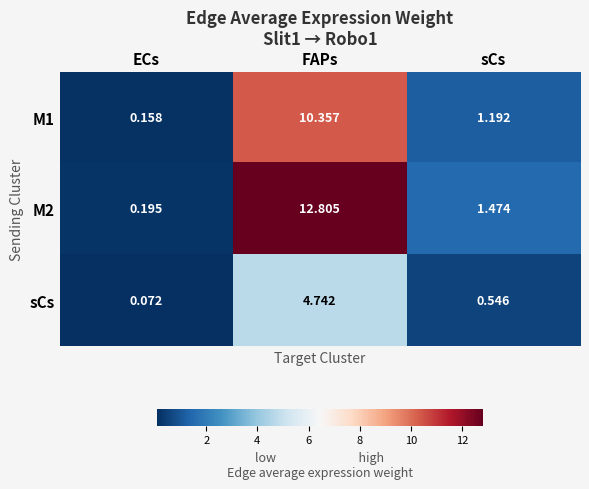

Which series has the largest range (max minus min)?

M2